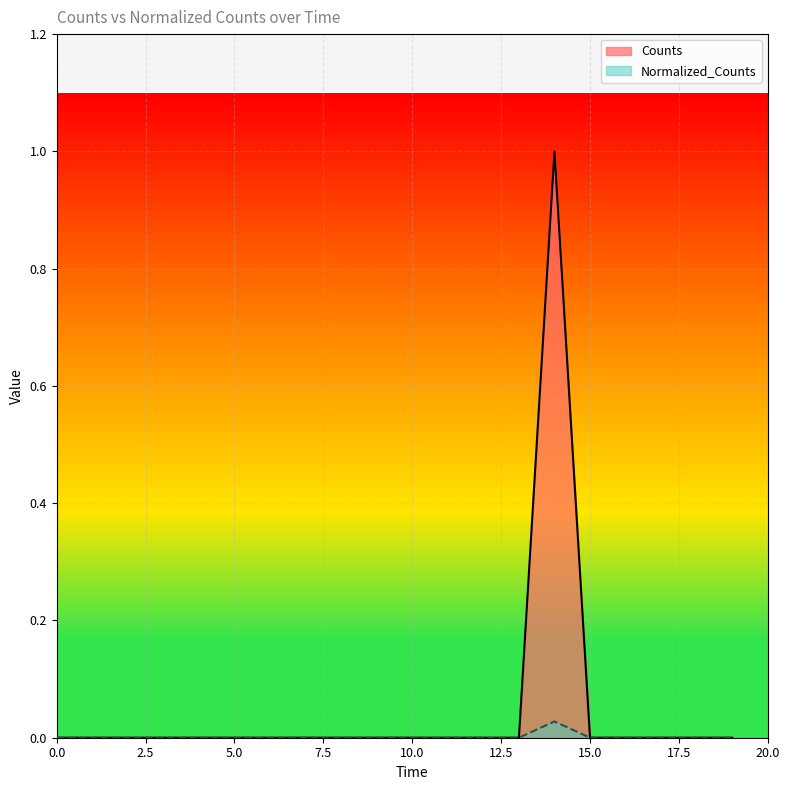

List the series in order of their peak value, highest first.

Counts, Normalized_Counts